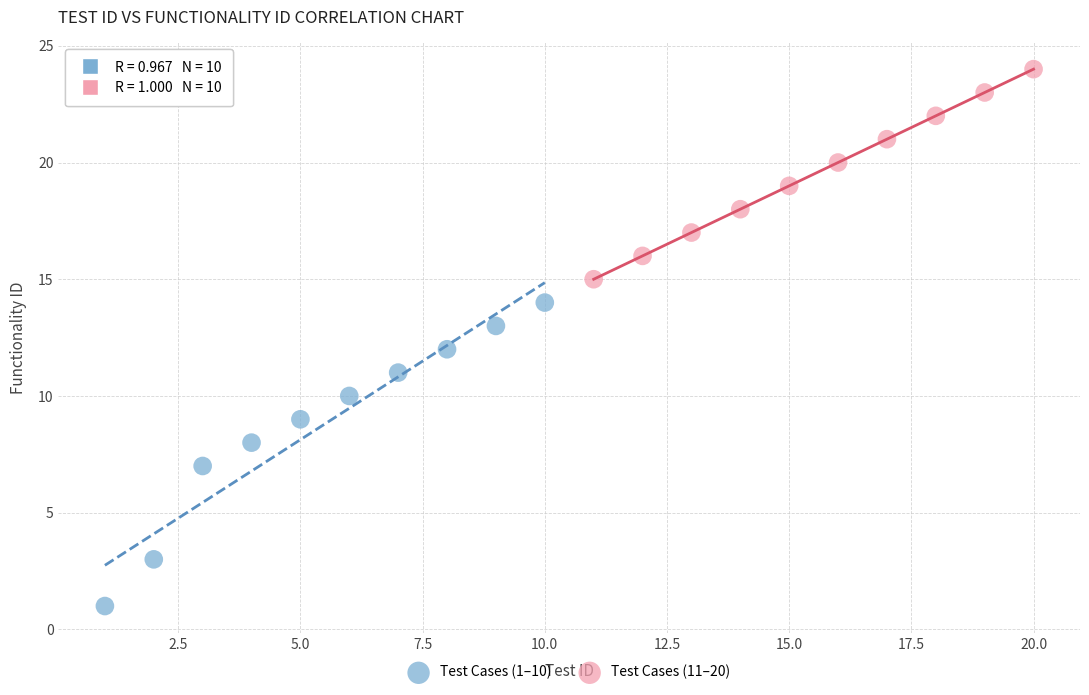

Which series has the largest Y range (max minus min)?

Test Cases (1–10)